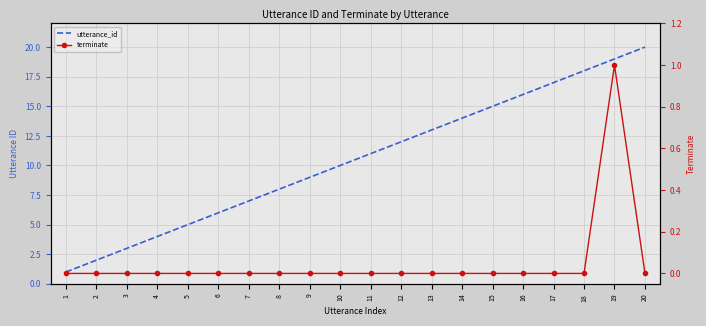

Which label corresponds to the smallest value in the chart?

1